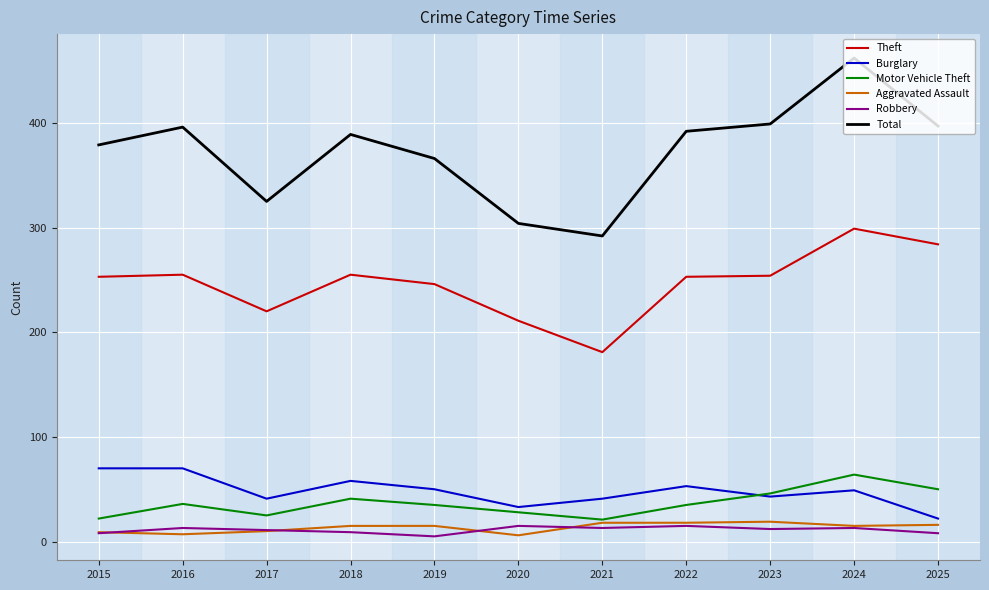

What is the minimum value for Motor Vehicle Theft?

21